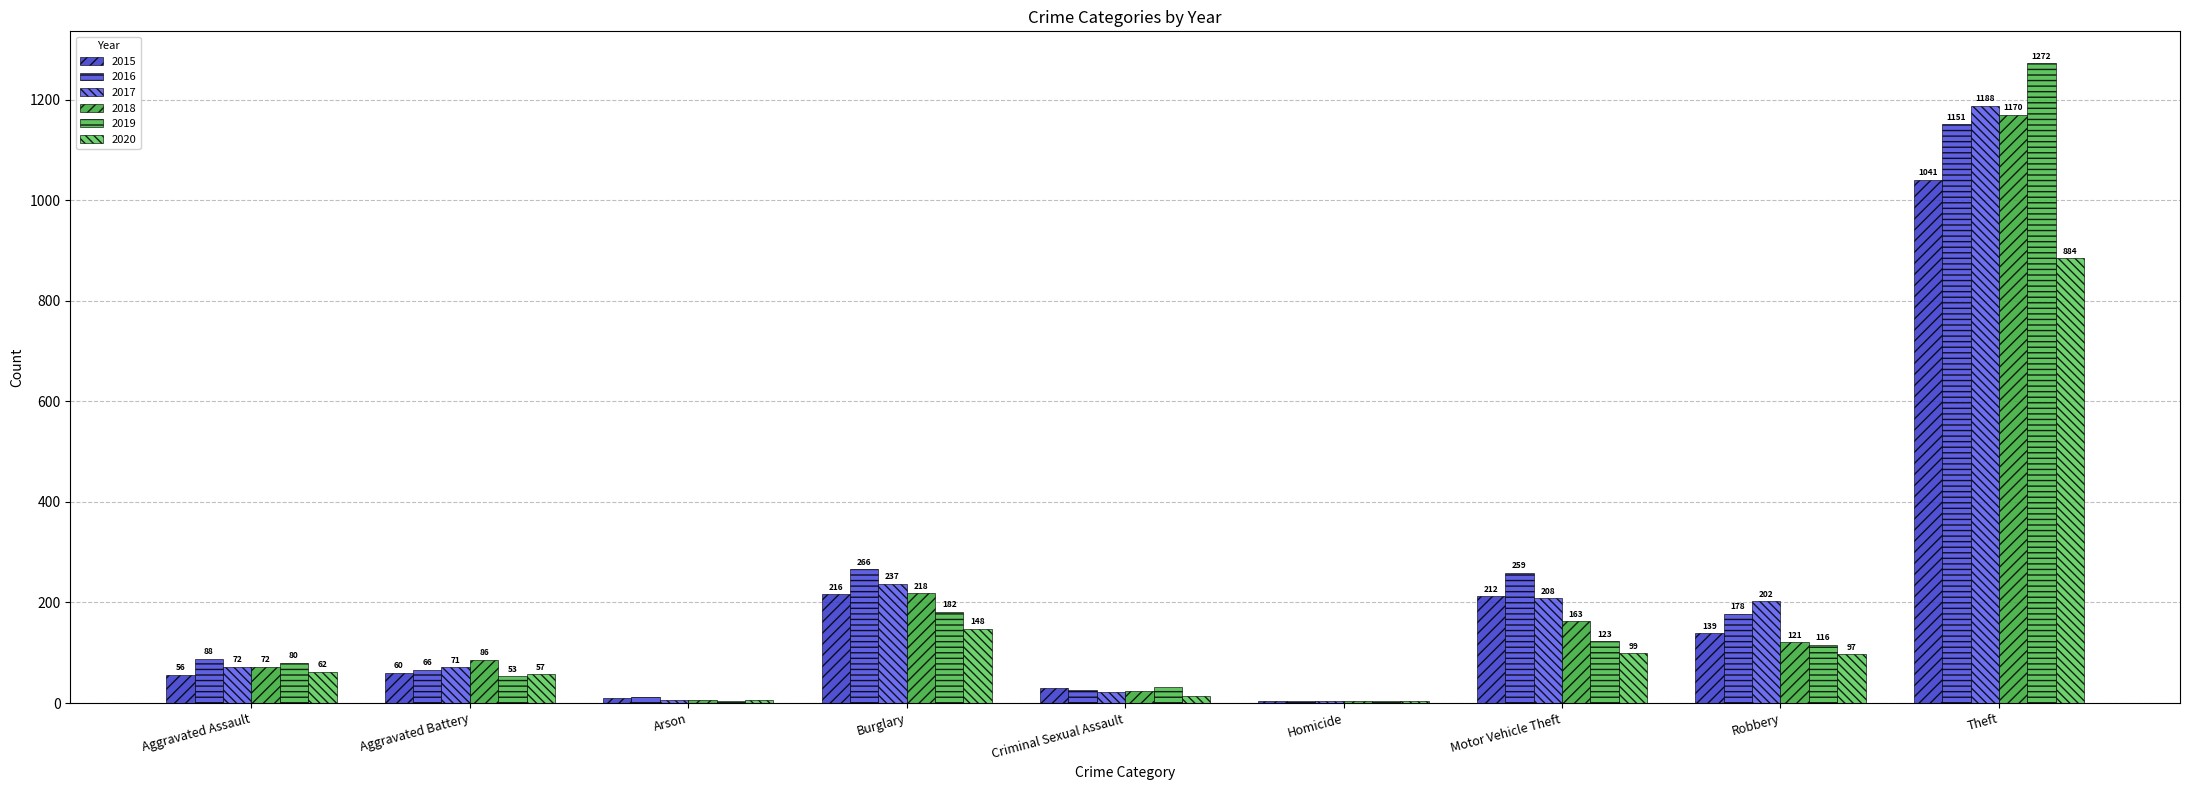

What is the sum of the 2015 values at Aggravated Assault and Aggravated Battery?

116